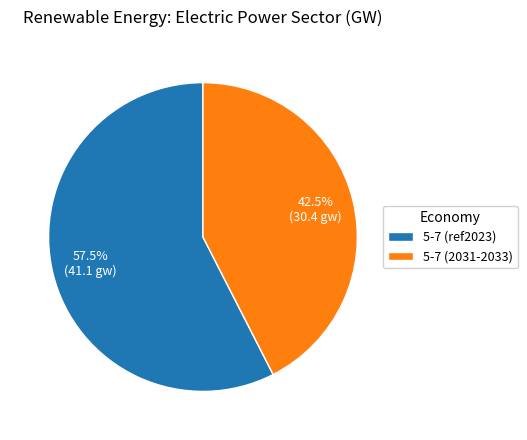

How many slices are in this pie chart?

2